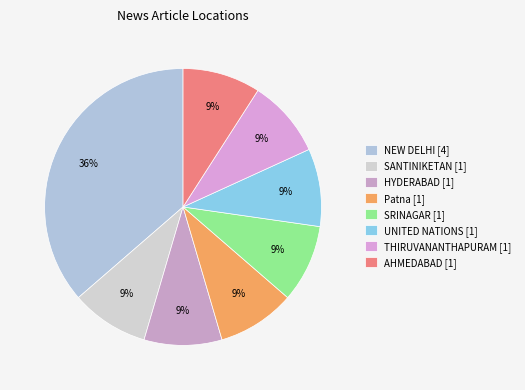

How many slices are in this pie chart?

8